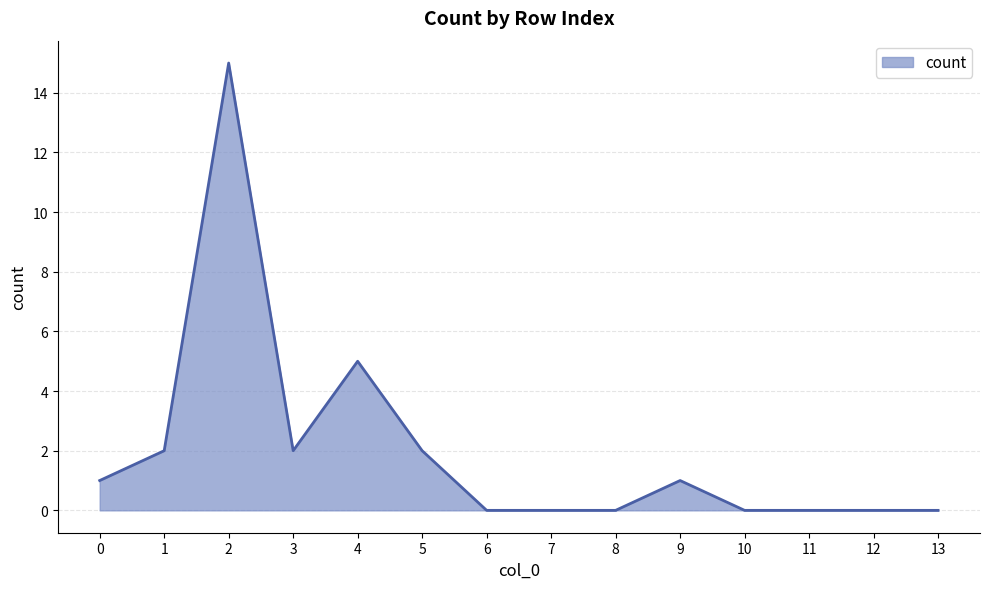

True or false: the data has more than 0 interior local peaks.

True